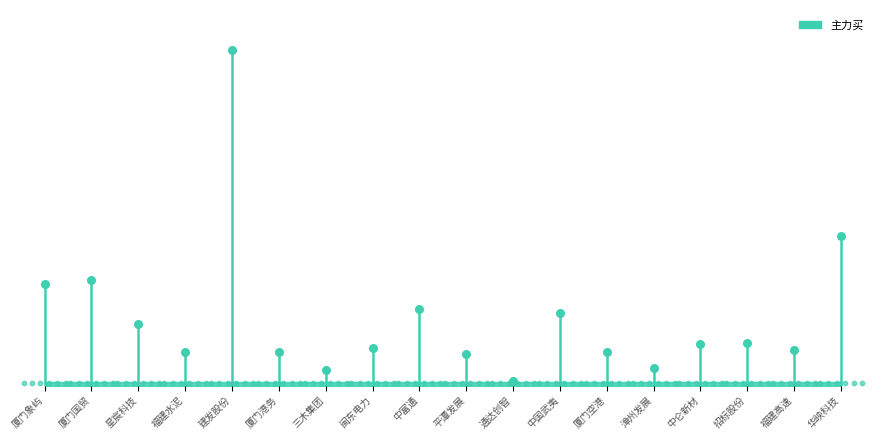

What is the change in value from 厦门象屿 to 厦门国贸?

+153210476